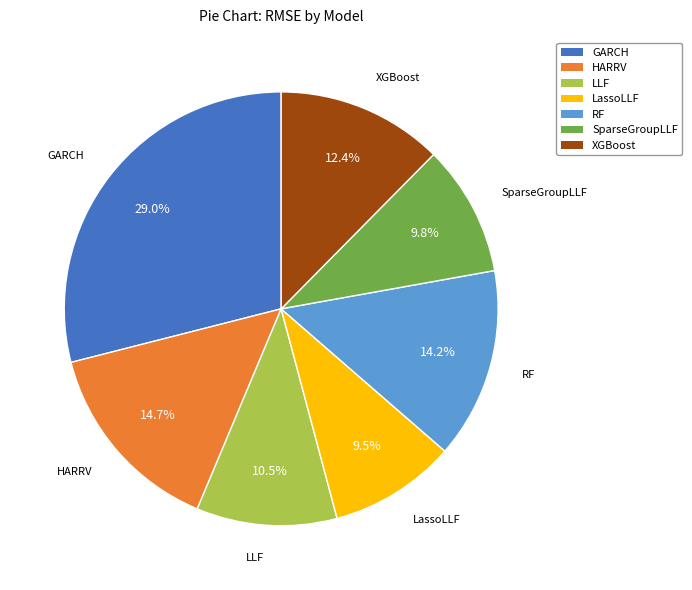

Which category has the biggest portion of the pie?

GARCH